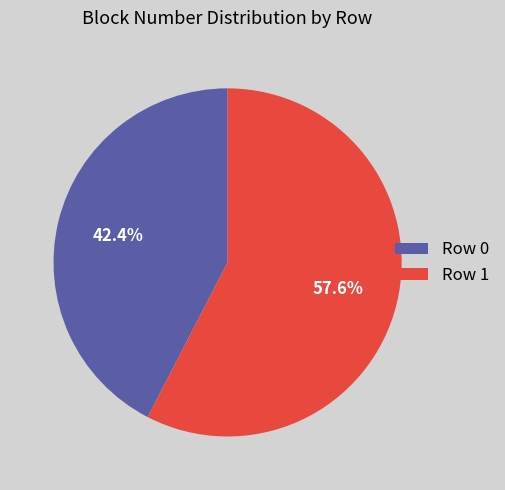

What portion of the pie excludes Row 0?

57.6%